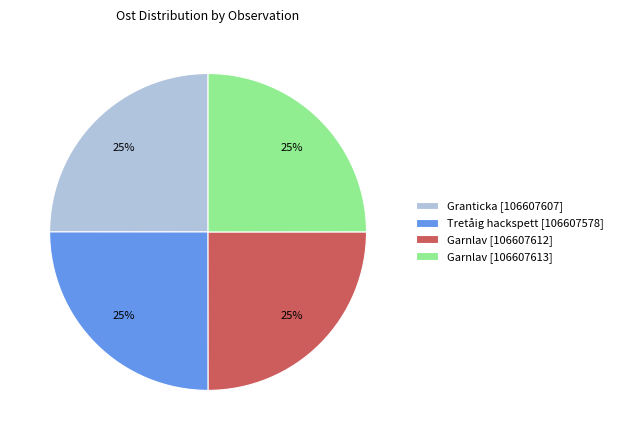

What is the ratio of the value at Tretåig hackspett [106607578] to the value at Garnlav [106607613]?

1.0